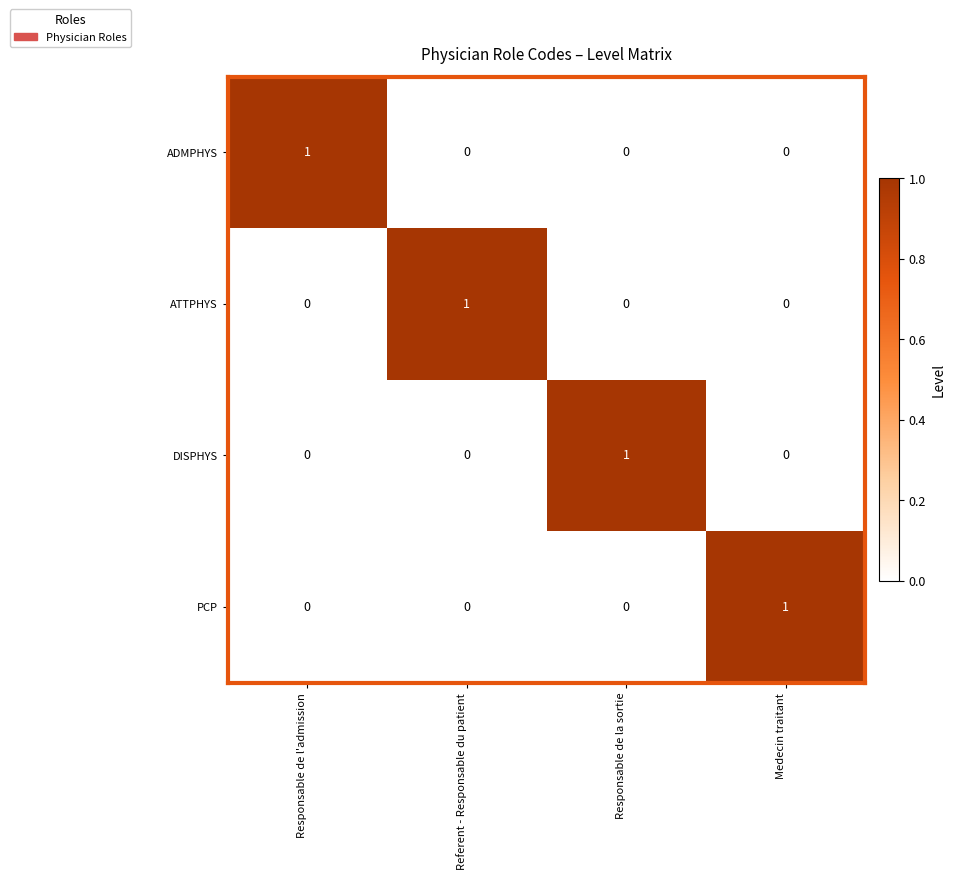

Which category has the highest value in the PCP series?

Medecin traitant